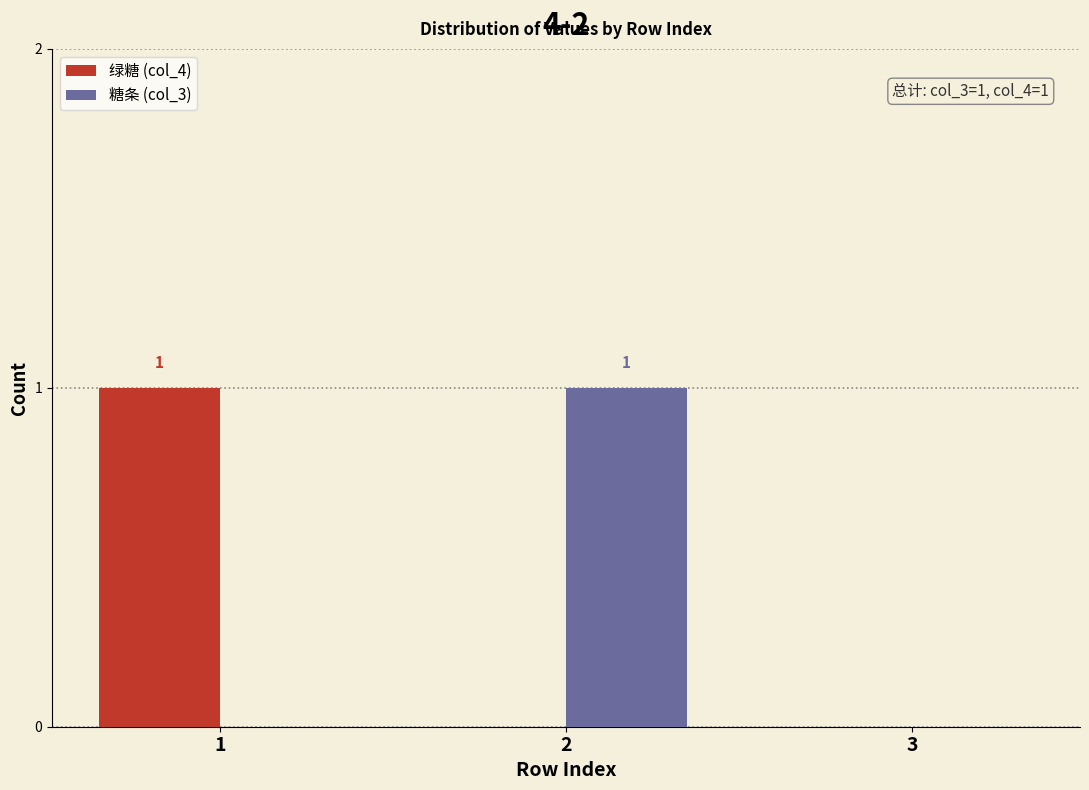

Reading left to right, what are all the values shown in this chart?

绿糖 (col_4): 1=1	2=0	3=0
糖条 (col_3): 1=0	2=1	3=0